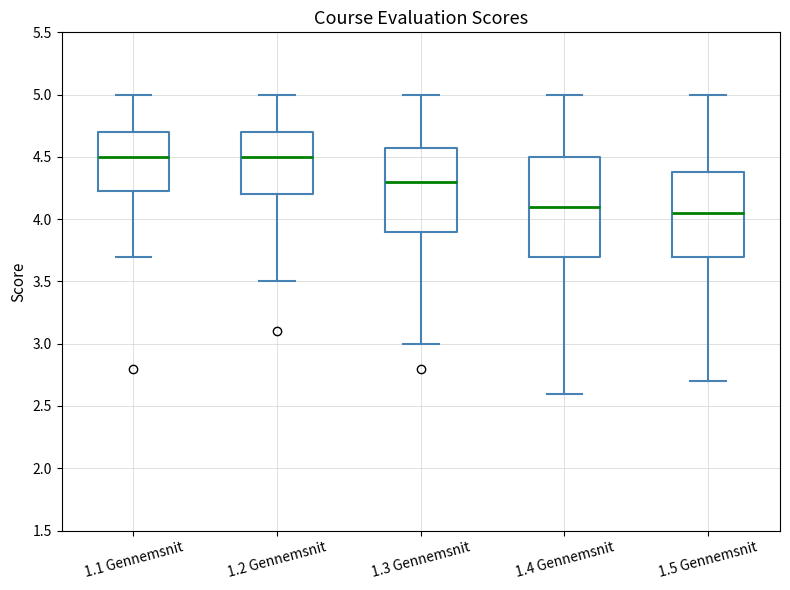

Reading left to right, transcribe this box plot: for each box, give where its median line is, the range the box spans, and where its two whiskers end, as read against the y-axis. The values are not printed on the chart, so give them approximately, as read against the axis.

1.1 Gennemsnit: median 4.50, box 4.25 to 4.70, whiskers 3.70 to 5.00
1.2 Gennemsnit: median 4.50, box 4.20 to 4.70, whiskers 3.50 to 5.00
1.3 Gennemsnit: median 4.30, box 3.90 to 4.60, whiskers 3.00 to 5.00
1.4 Gennemsnit: median 4.10, box 3.70 to 4.50, whiskers 2.60 to 5.00
1.5 Gennemsnit: median 4.05, box 3.70 to 4.40, whiskers 2.70 to 5.00